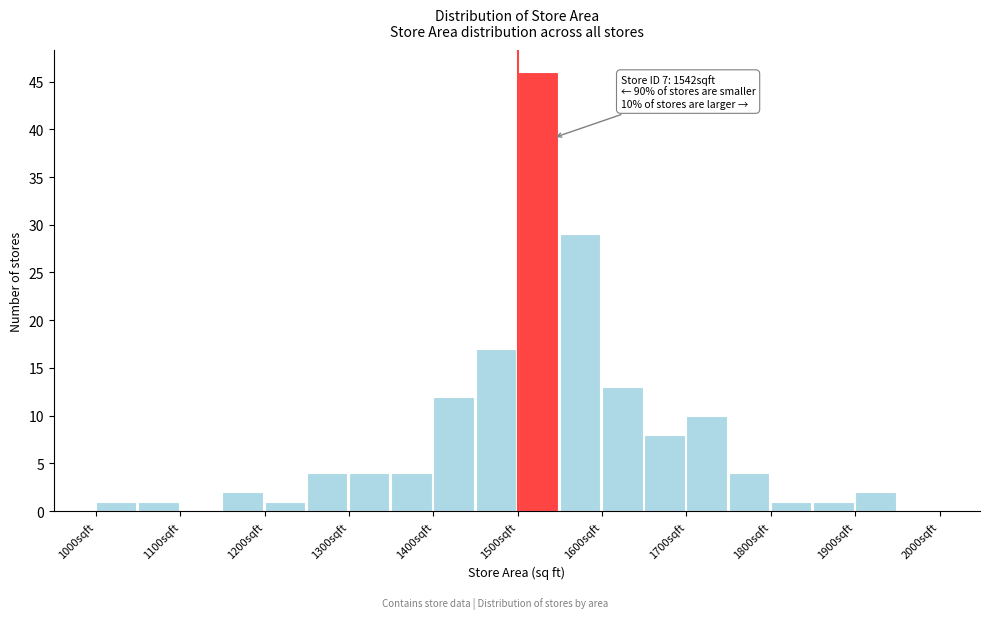

Over which range of the x-axis is the bar tallest?

1500 to 1550